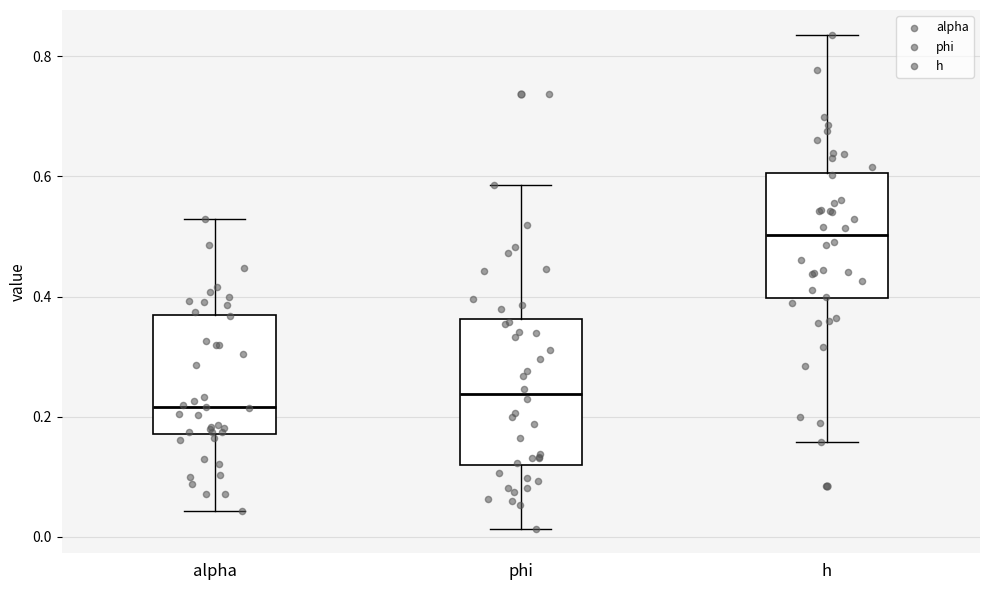

Which box is the tallest, from its lower edge to its upper edge?

phi